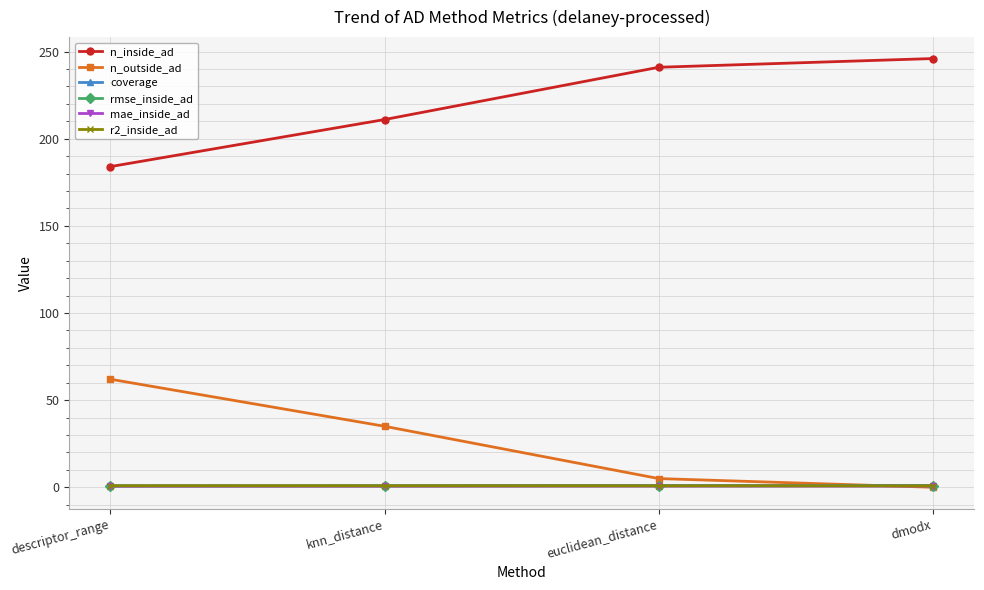

The value of n_inside_ad at euclidean_distance is 241.0. True or false?

True